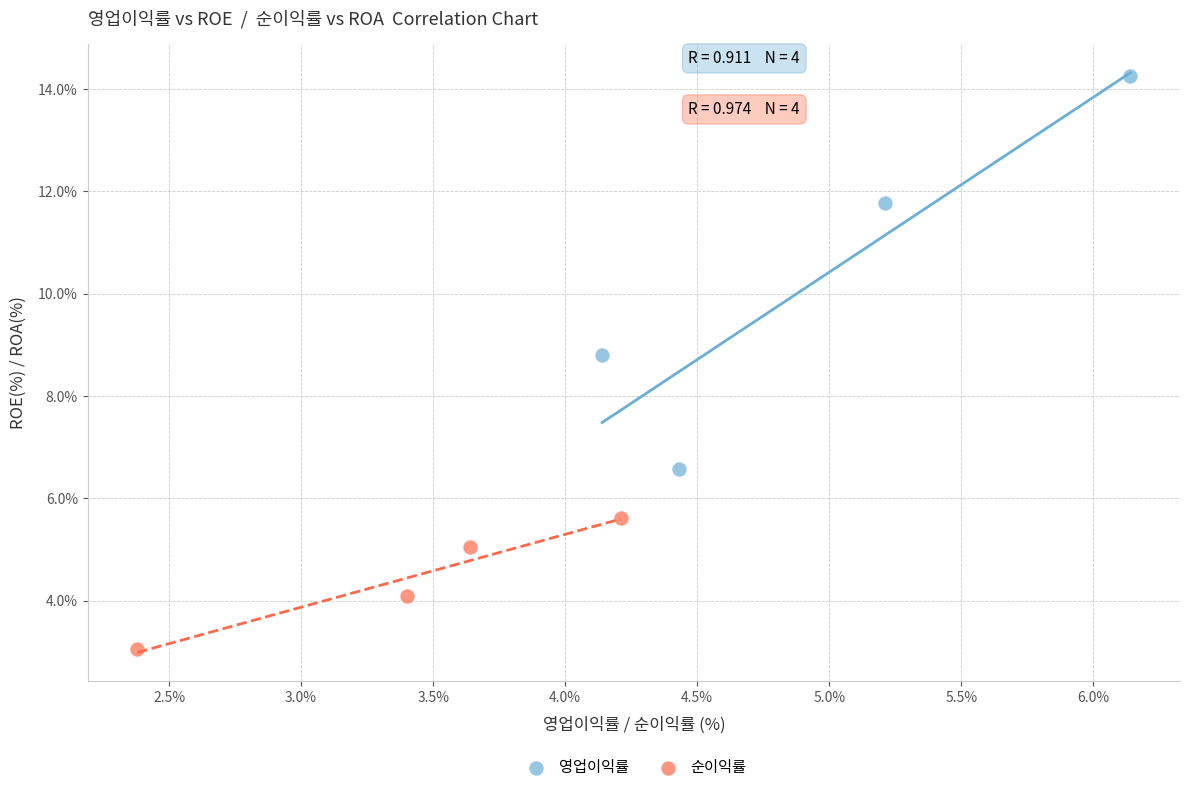

Which series reaches the minimum Y coordinate?

순이익률